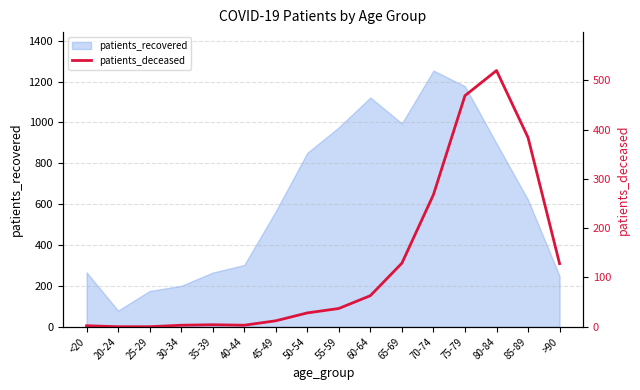

Is it true that patients_recovered equals 534 at 75-79?

False